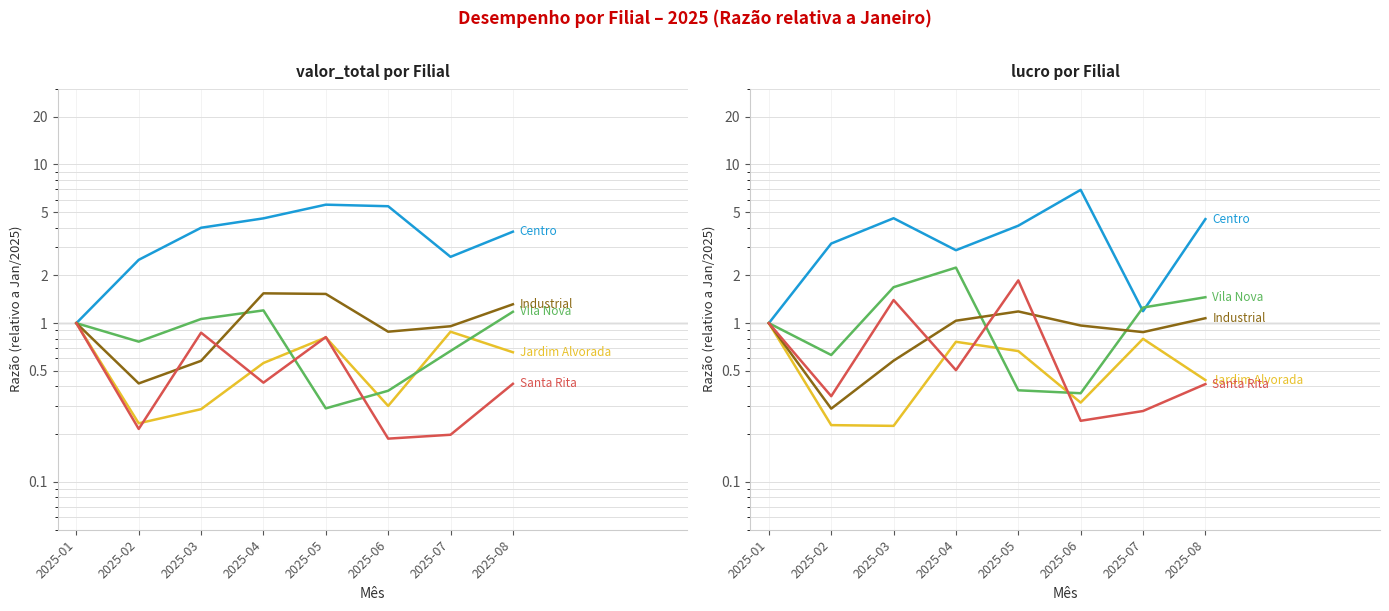

Which label corresponds to the largest value in the chart?

2025-06